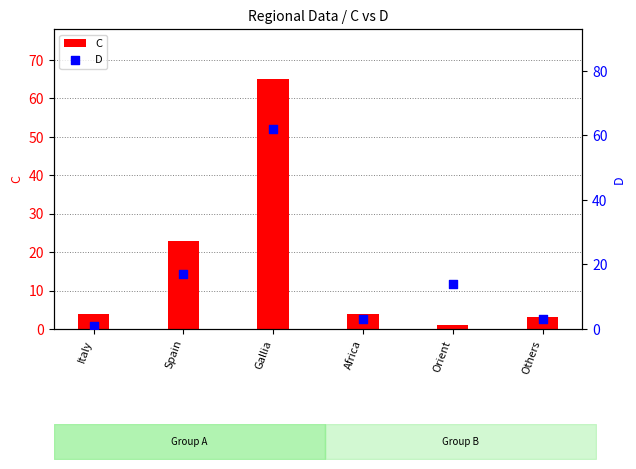

What is the total value across all series at Italy?

5